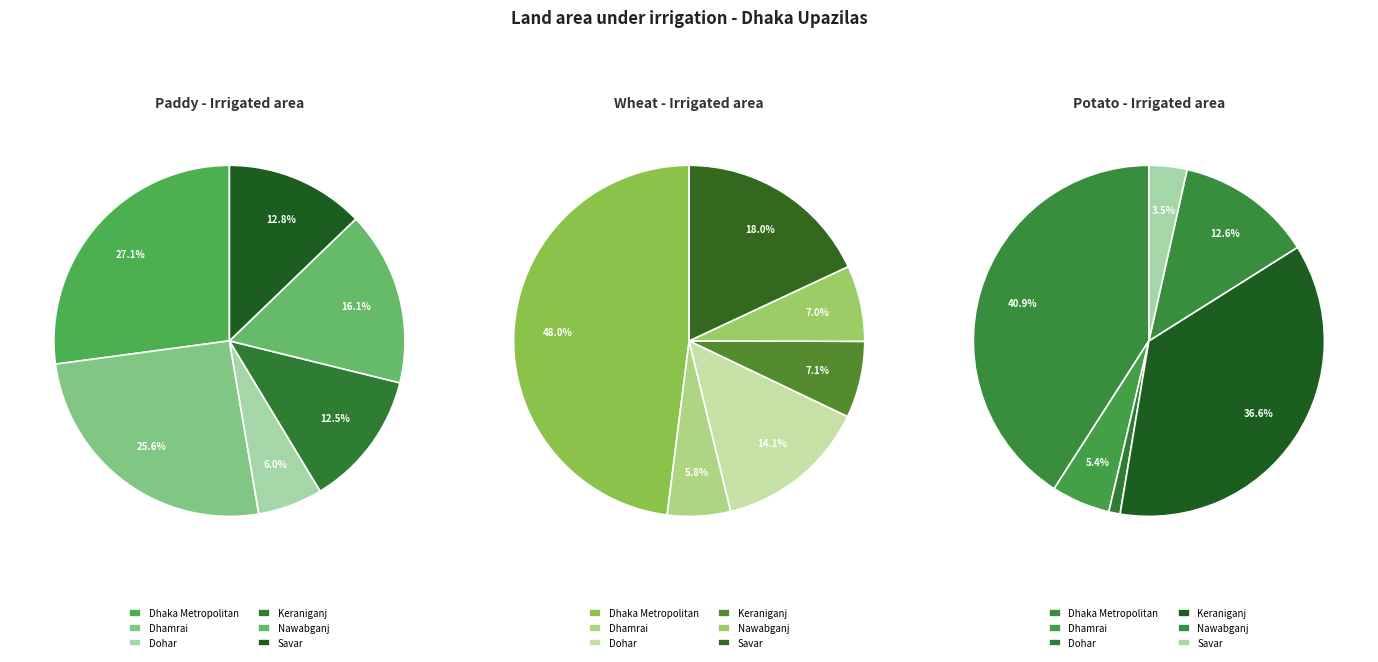

The Dohar slice represents 13% of the pie. True or false?

False